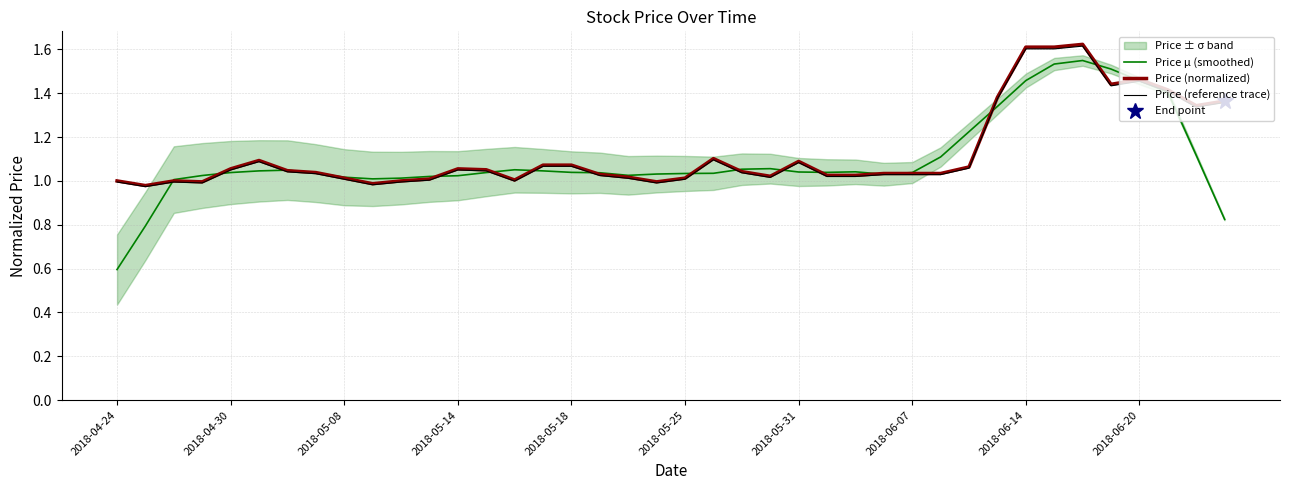

After their last crossing, which series has the higher values: Price (normalized) or Price μ (smoothed)?

Price (normalized)